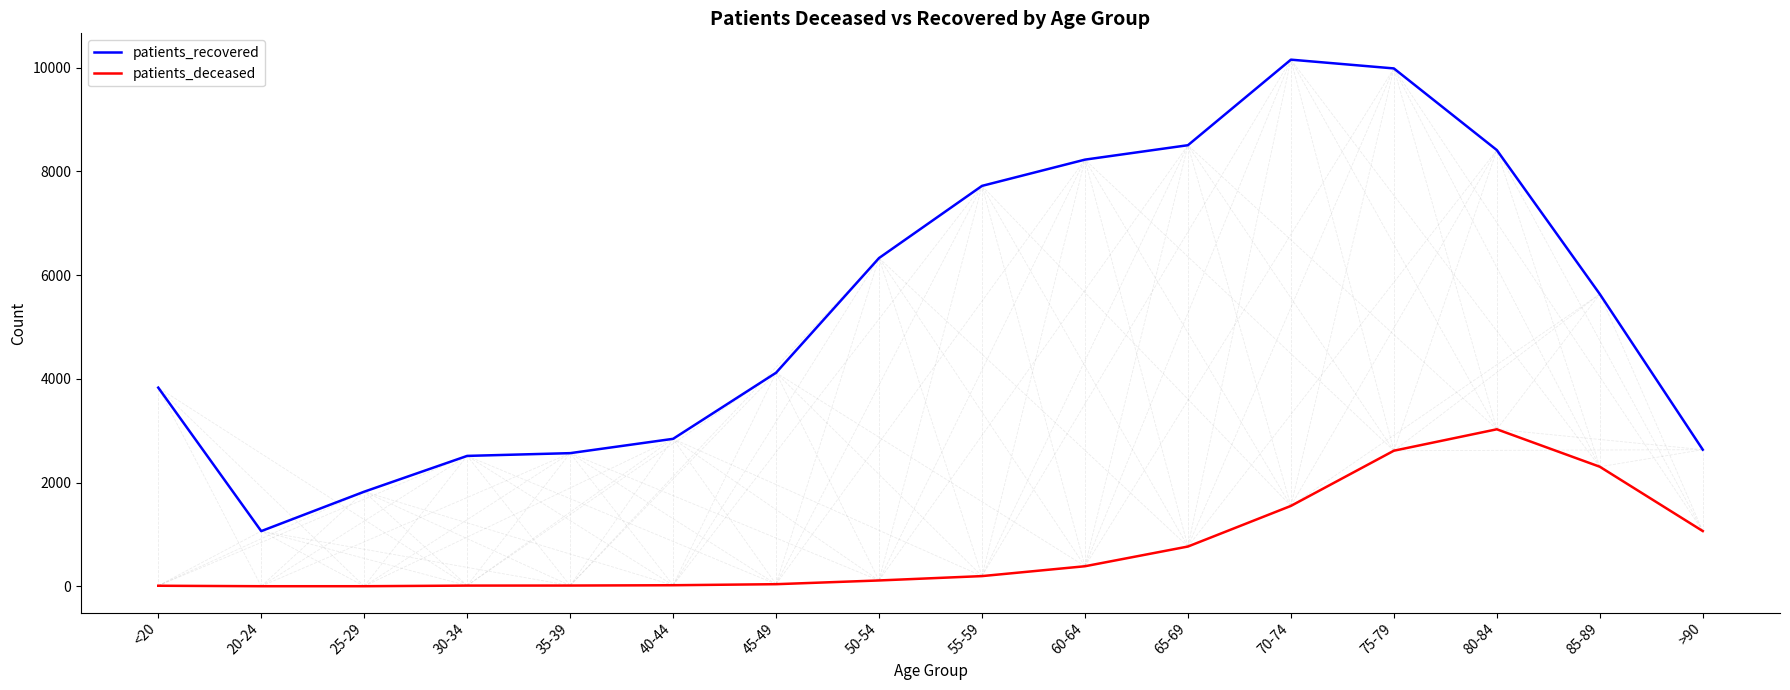

What is the spread (max minus min) of values at 50-54?

6215.0